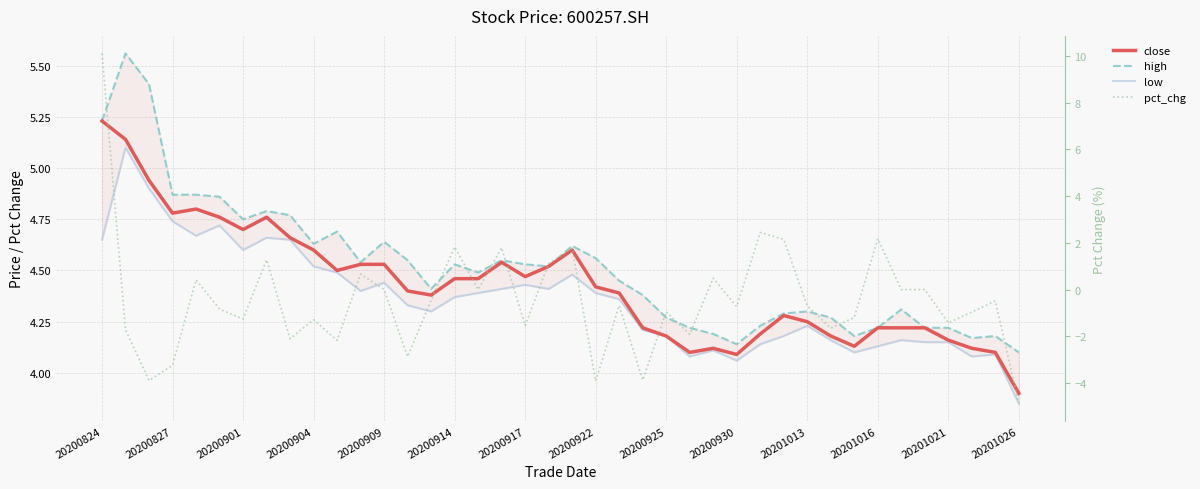

The pct_chg series shows -1.0 at 37. True or false?

True